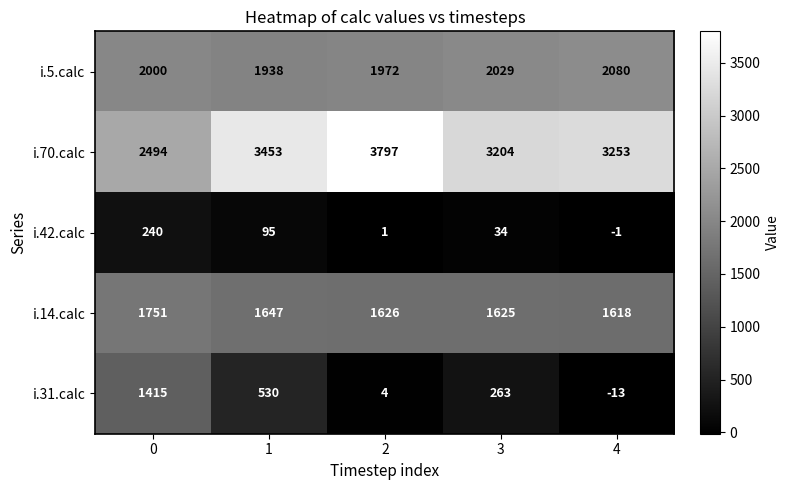

At how many categories does at least one series exceed 2095?

5